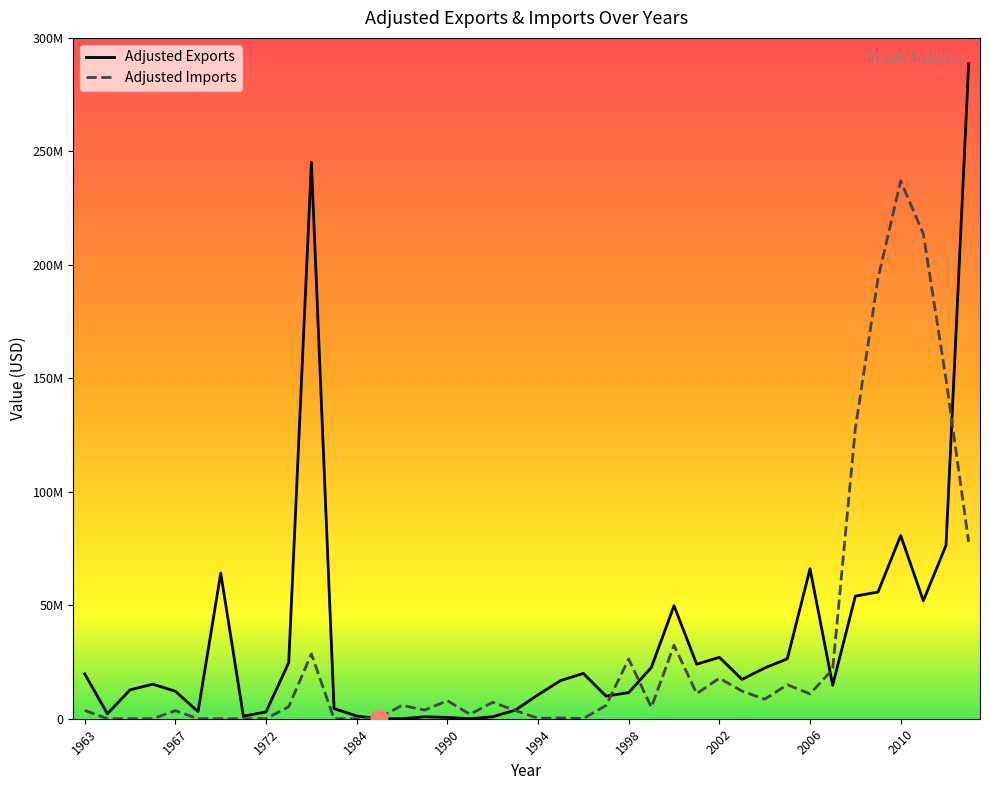

What are all the series names shown in the legend?

Adjusted Exports, Adjusted Imports